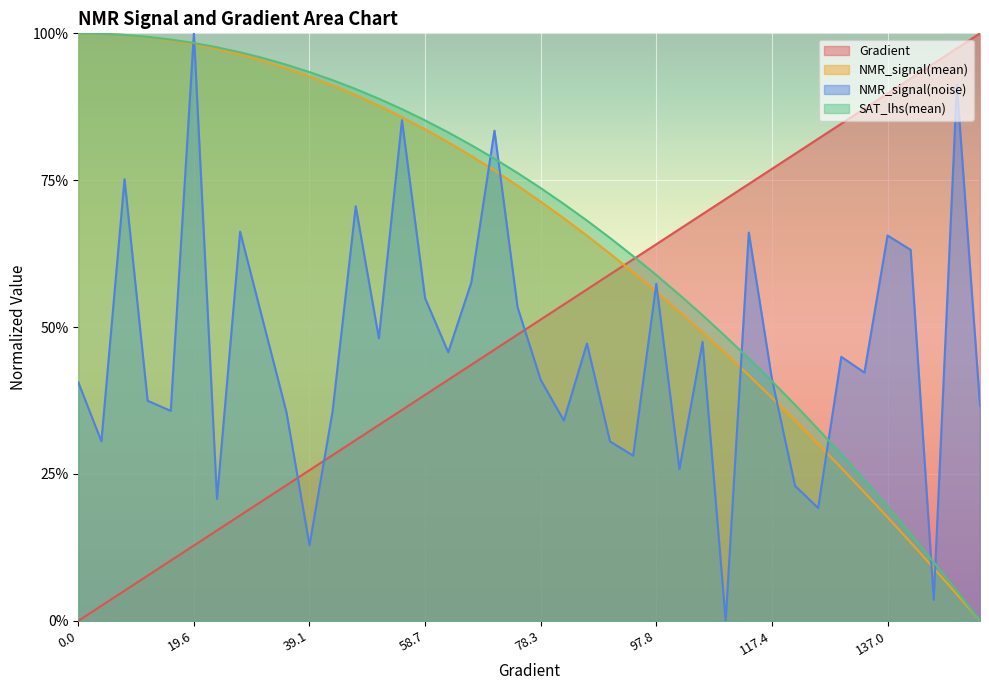

Where is SAT_lhs(mean) nearest to the value 0?

152.641878669276